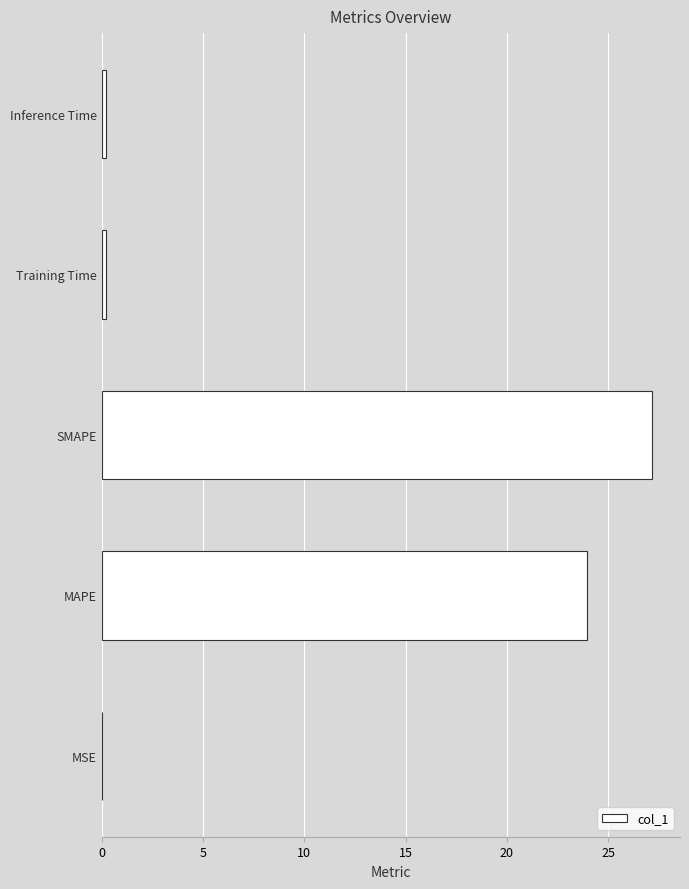

Which label corresponds to the largest value in the chart?

SMAPE